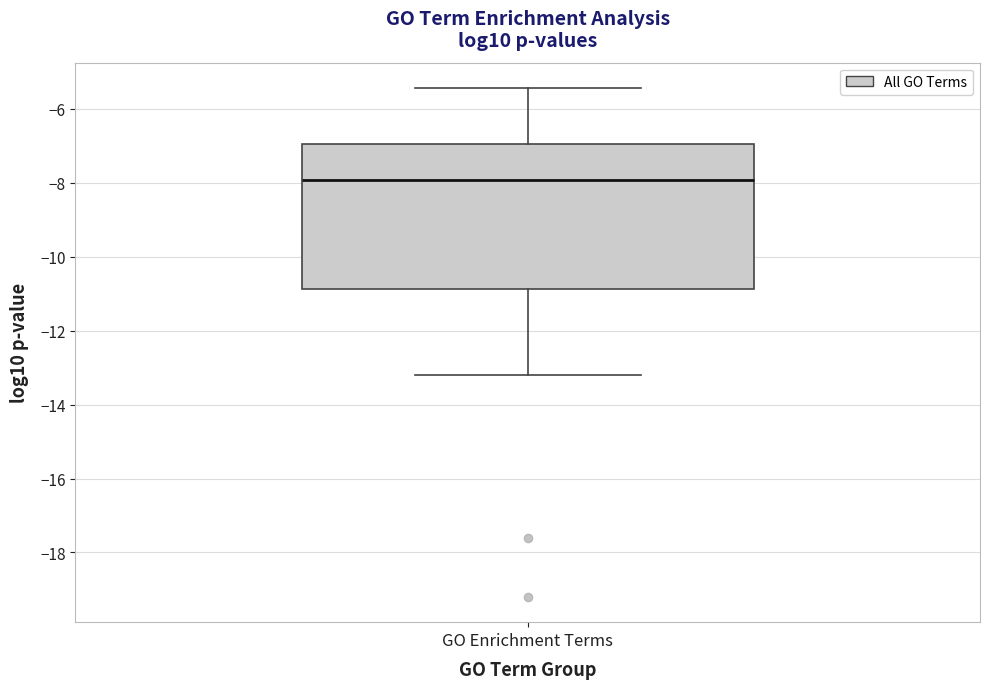

Transcribe this box plot: give where the median line is, the range the box spans, and where the two whiskers end, as read against the y-axis. The values are not printed on the chart, so give them approximately, as read against the axis.

median -8.0, box -10.8 to -7.0, whiskers -13.2 to -5.4